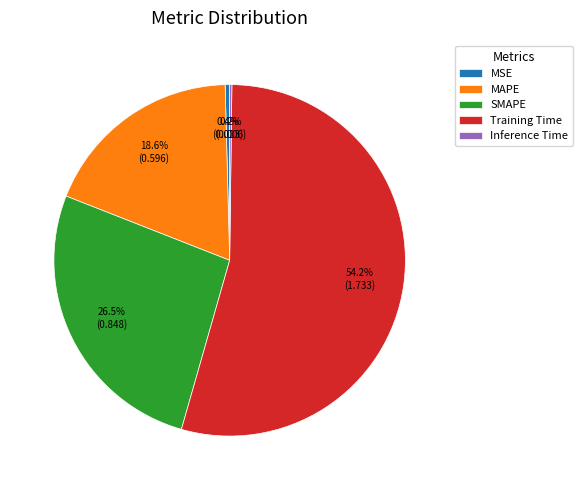

What portion of the pie excludes MAPE?

81.4%